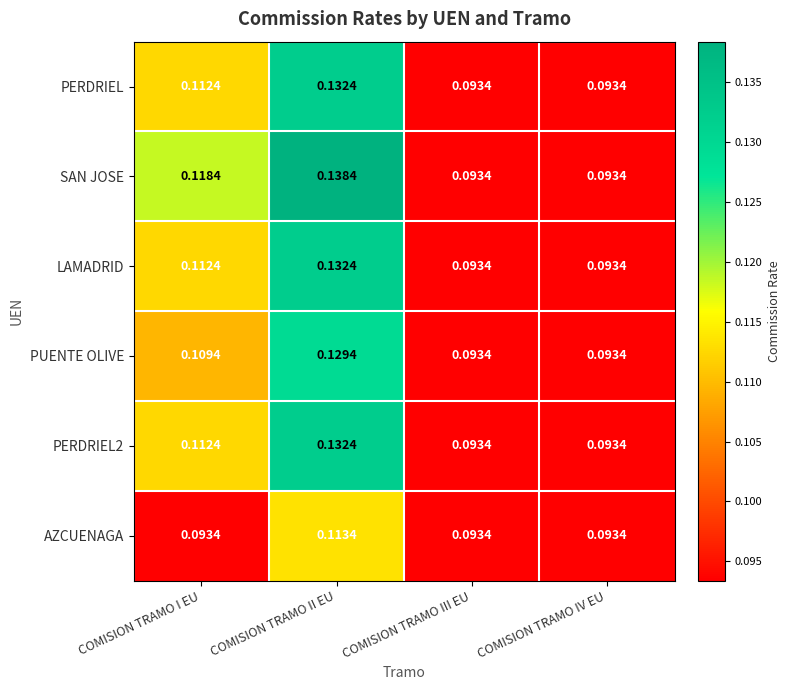

Which series has the largest range (max minus min)?

SAN JOSE